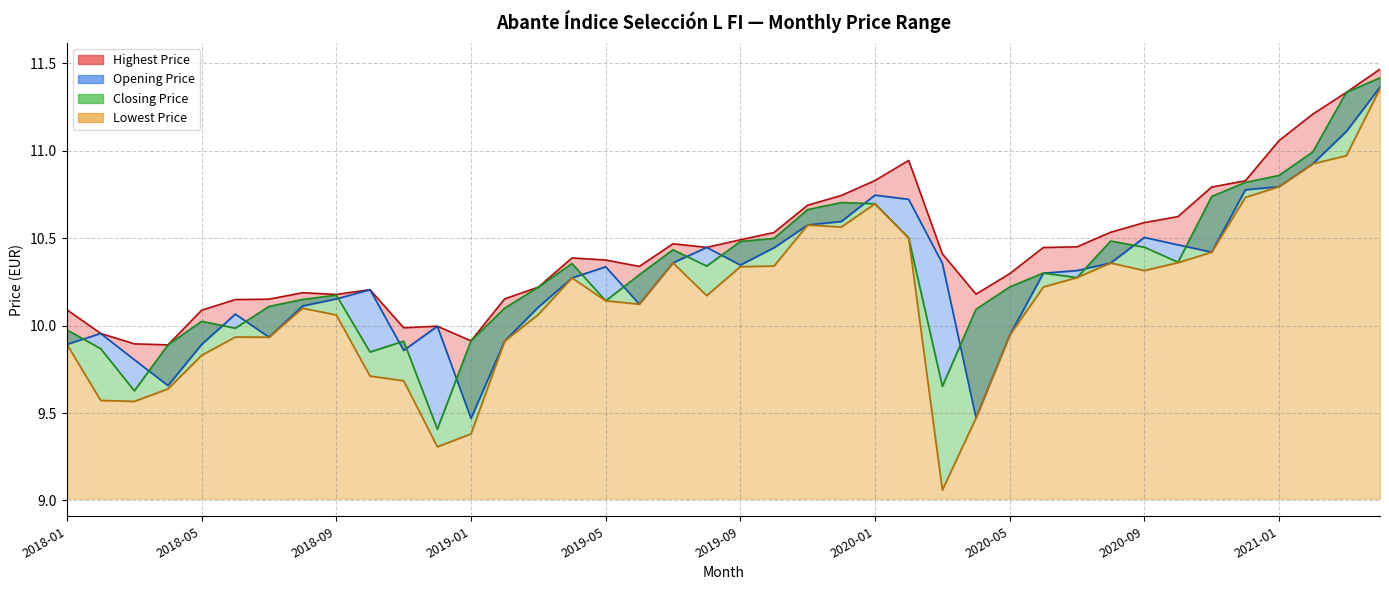

What position from the right is 2020-09?

8